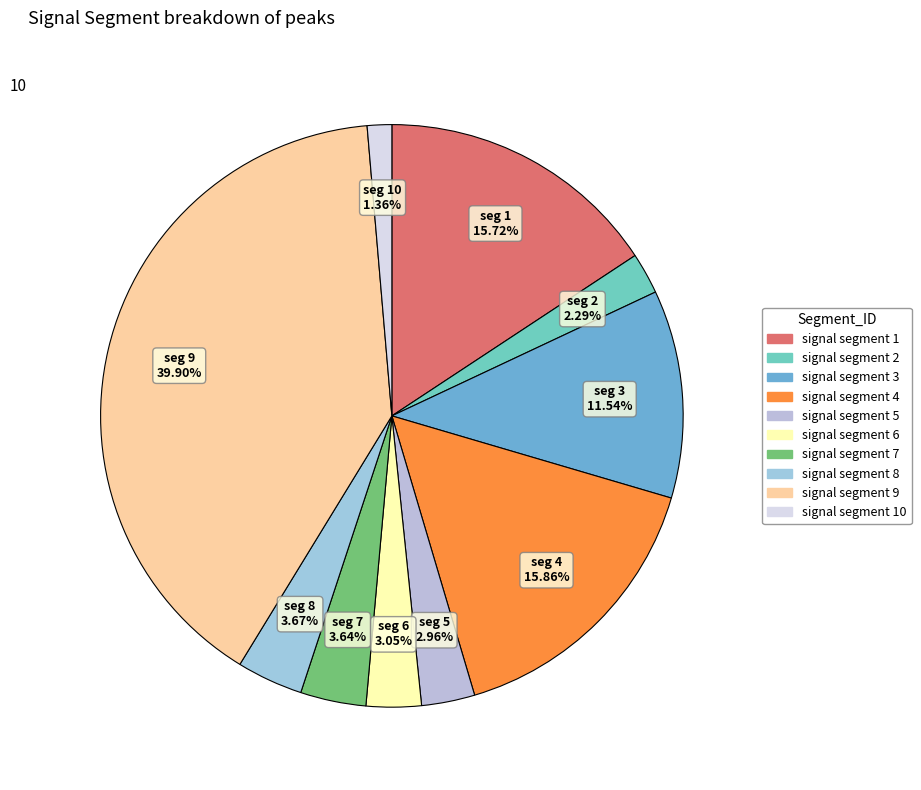

Rank the categories by value from highest to lowest.

signal segment 9, signal segment 4, signal segment 1, signal segment 3, signal segment 8, signal segment 7, signal segment 6, signal segment 5, signal segment 2, signal segment 10